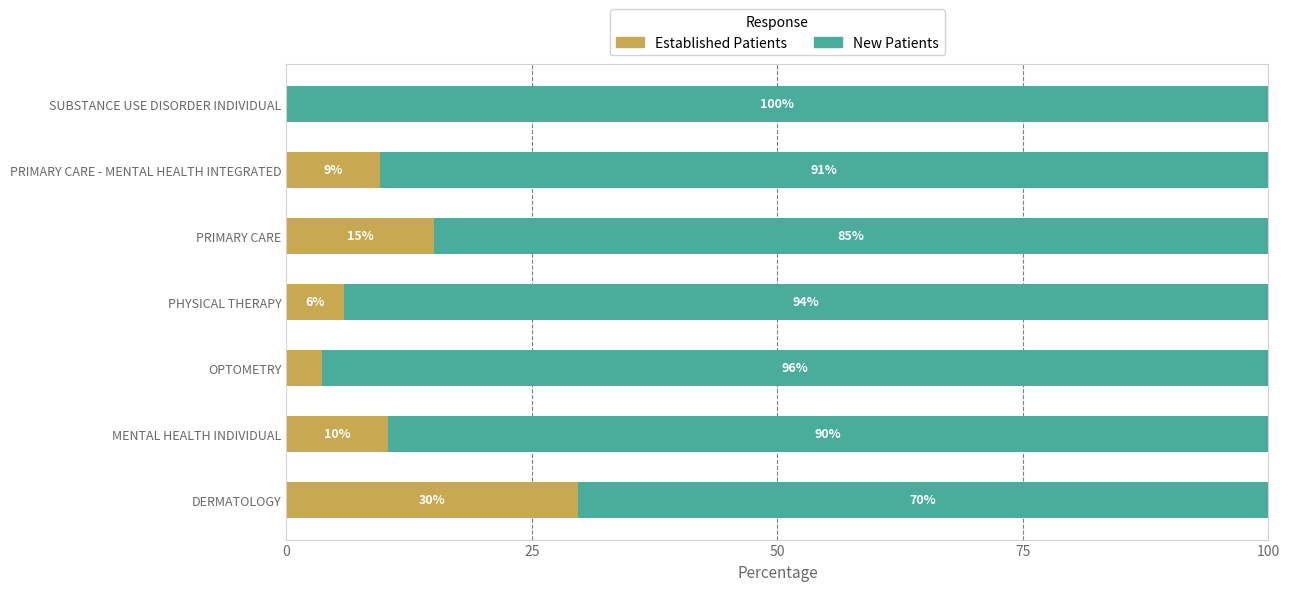

What is the total value across all series at OPTOMETRY?

100.0